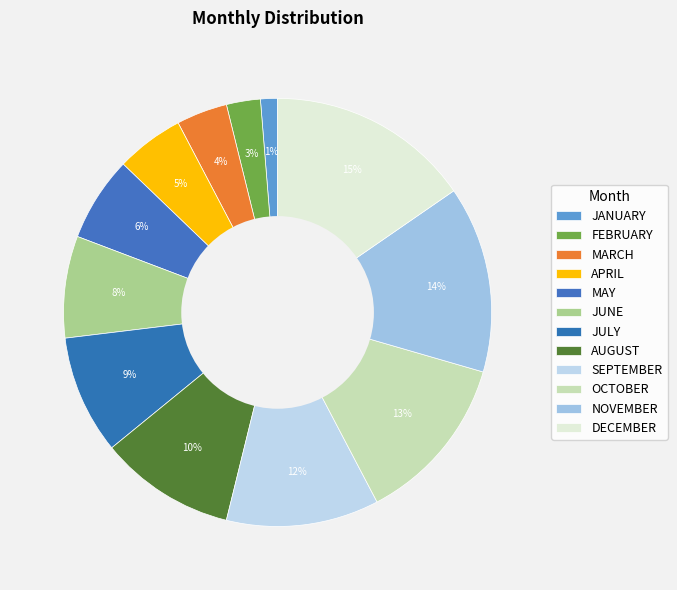

Do MAY and FEBRUARY together represent more than half of the pie?

No